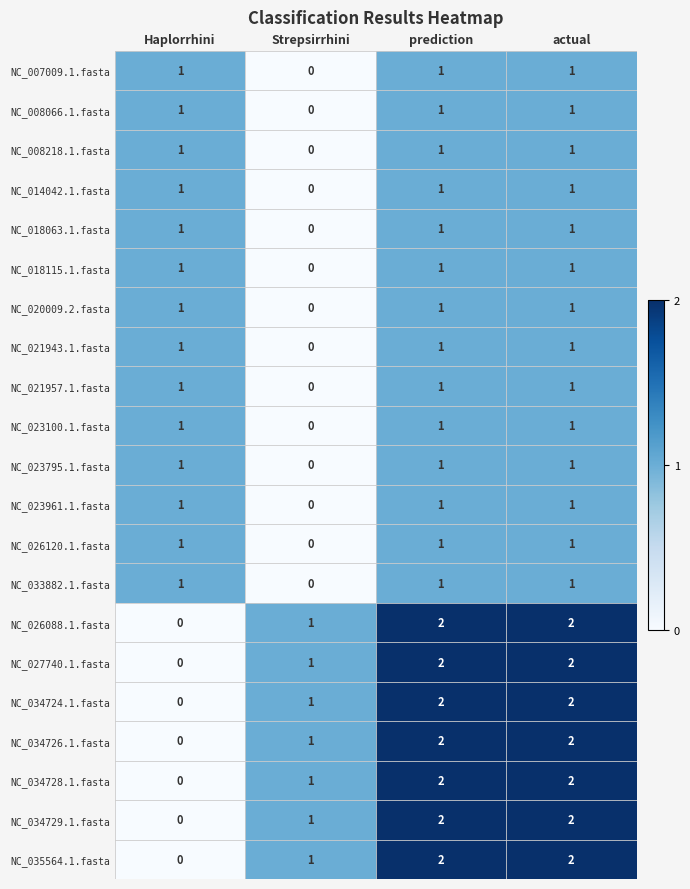

What is the total value across all series at actual?

28